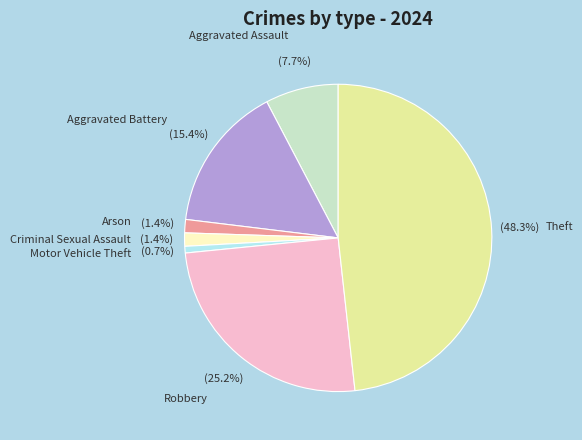

Is there any slice that represents more than half of the pie?

No